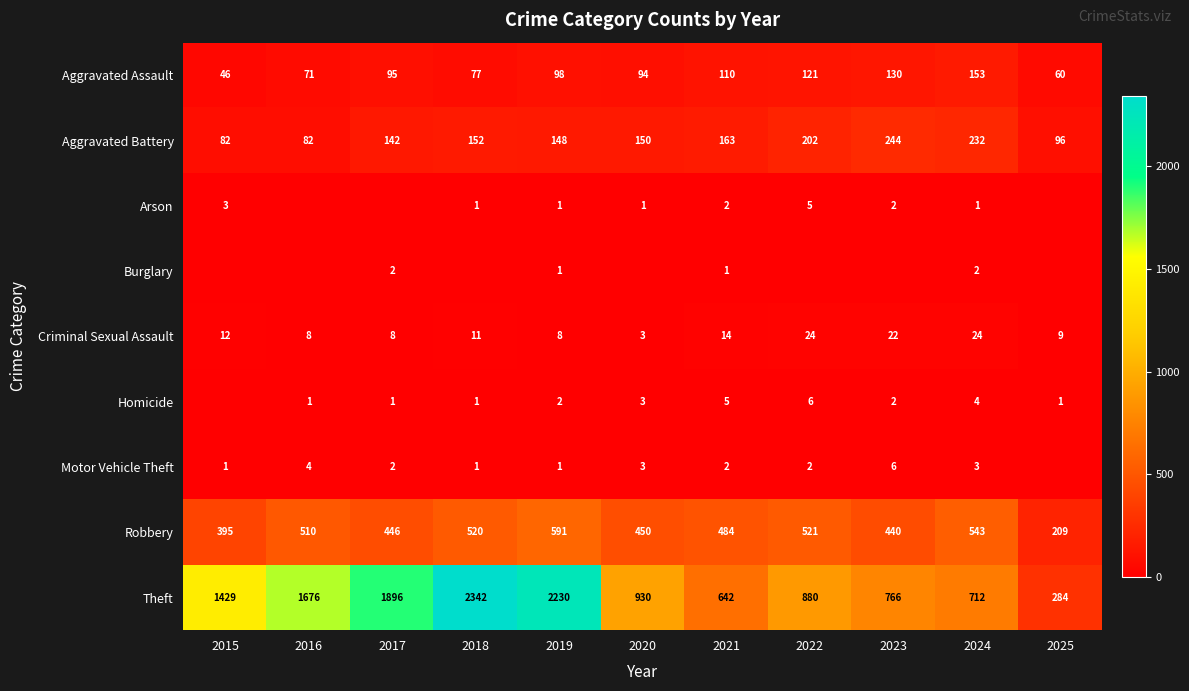

Is the value of Aggravated Assault at 2023 greater than the value of Theft at 2019?

No